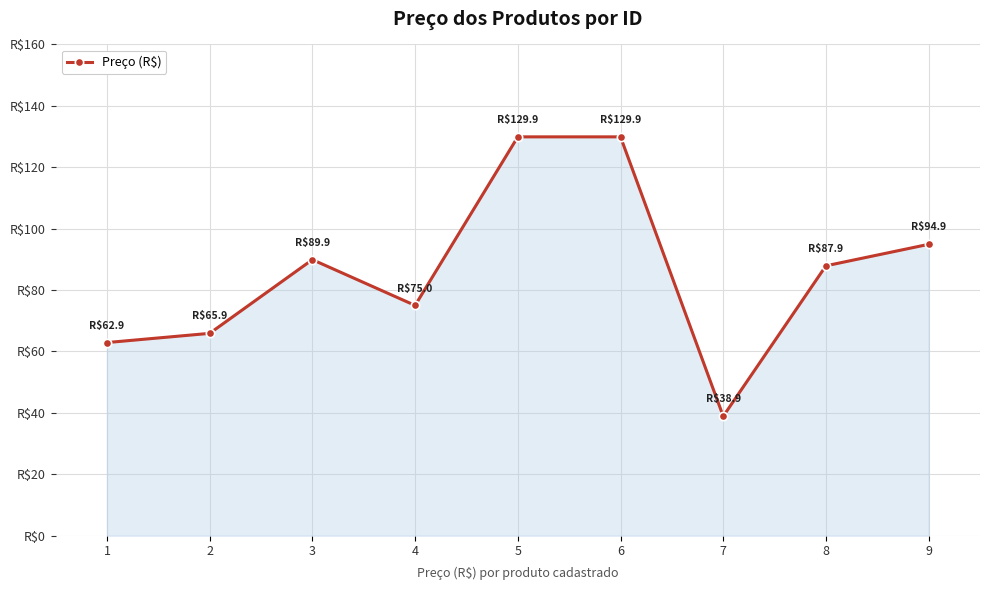

Rank the categories by value from highest to lowest.

5, 6, 9, 3, 8, 4, 2, 1, 7